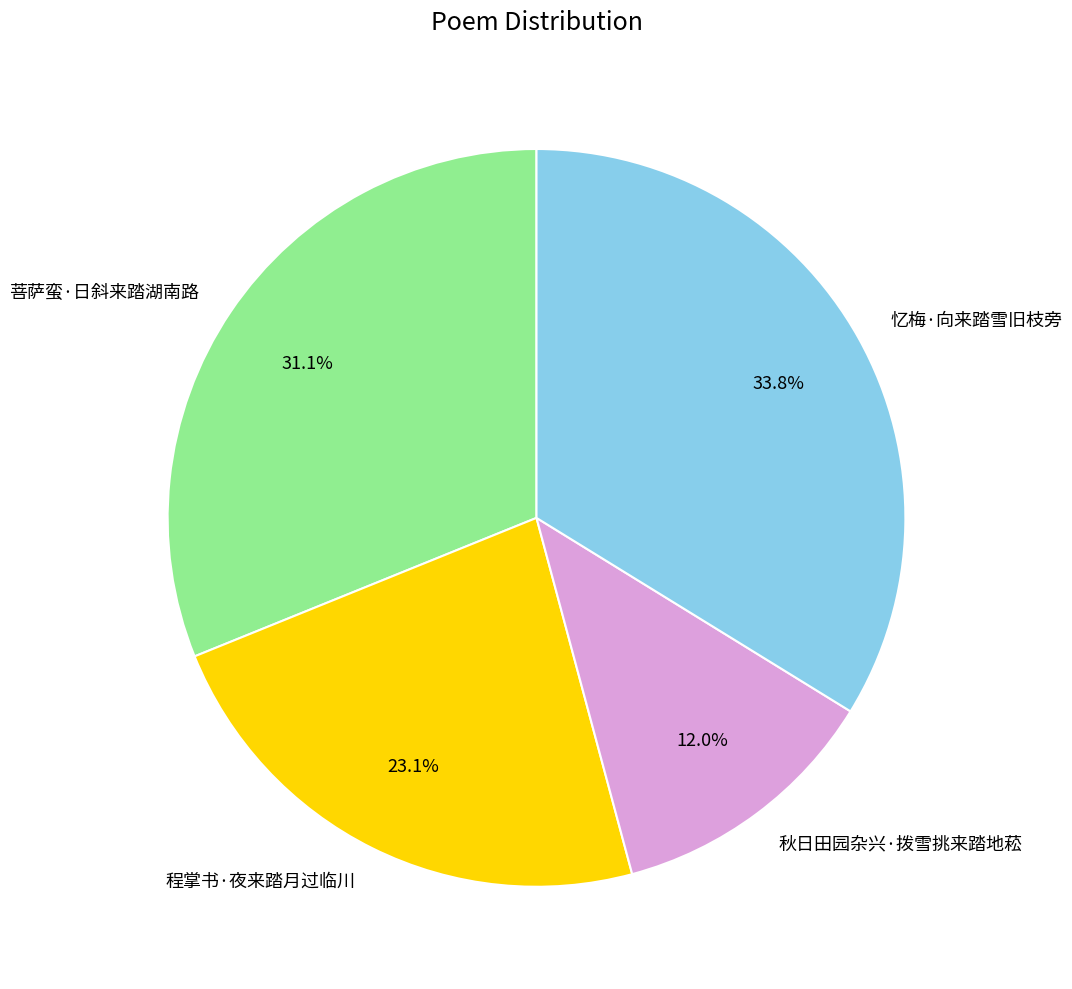

Is 程掌书·夜来踏月过临川 the majority of the pie?

No